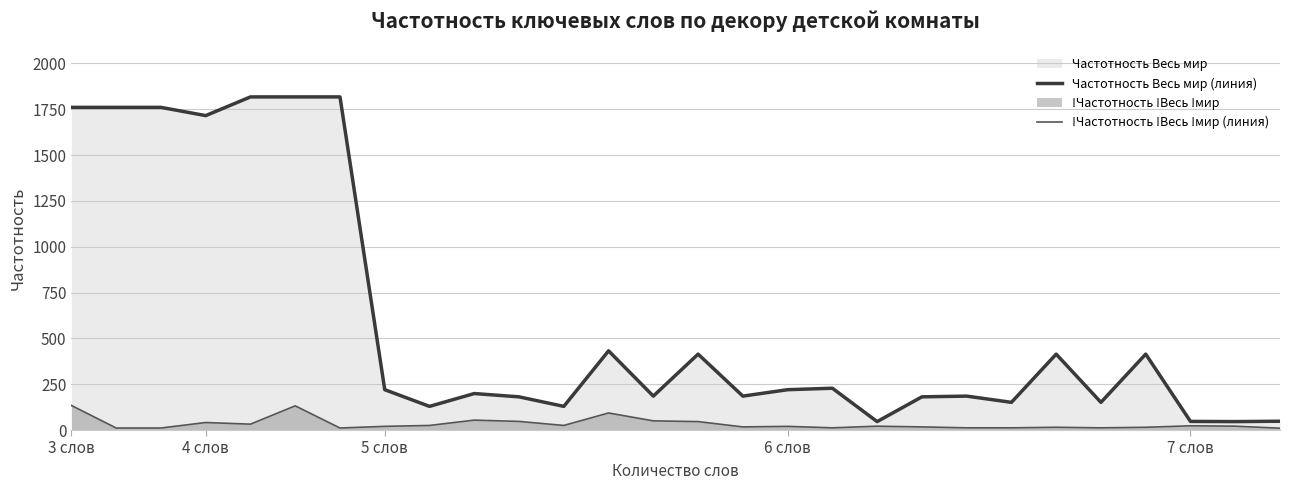

Which series has the largest total across all categories?

Частотность Весь мир (линия)